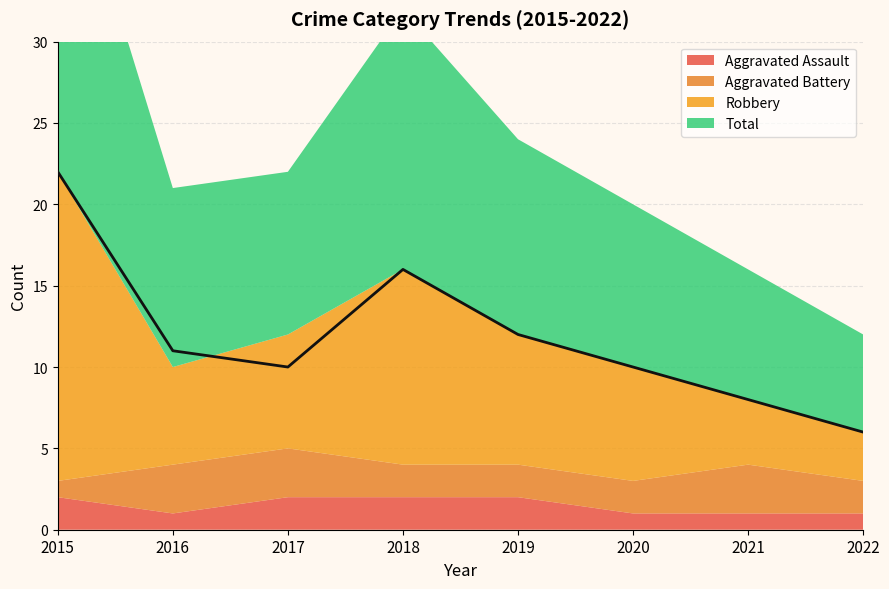

Reading left to right, what are all the values shown in this chart?

Aggravated Assault: 2015=2	2016=1	2017=2	2018=2	2019=2	2020=1	2021=1	2022=1
Aggravated Battery: 2015=1	2016=3	2017=3	2018=2	2019=2	2020=2	2021=3	2022=2
Robbery: 2015=19	2016=6	2017=7	2018=12	2019=8	2020=7	2021=4	2022=3
Total: 2015=22	2016=11	2017=10	2018=16	2019=12	2020=10	2021=8	2022=6